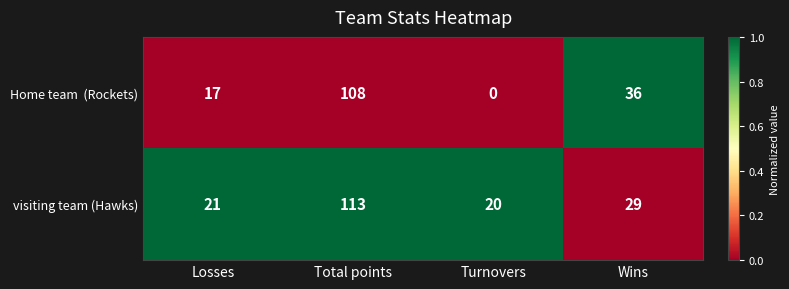

What is the average value of the visiting team (Hawks) series?

46